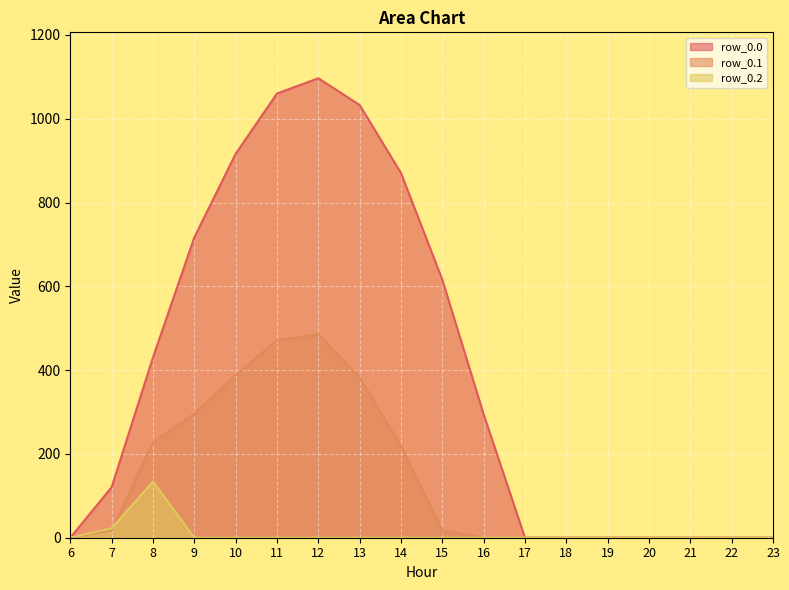

How many values in the row_0.1 series are below 17?

9